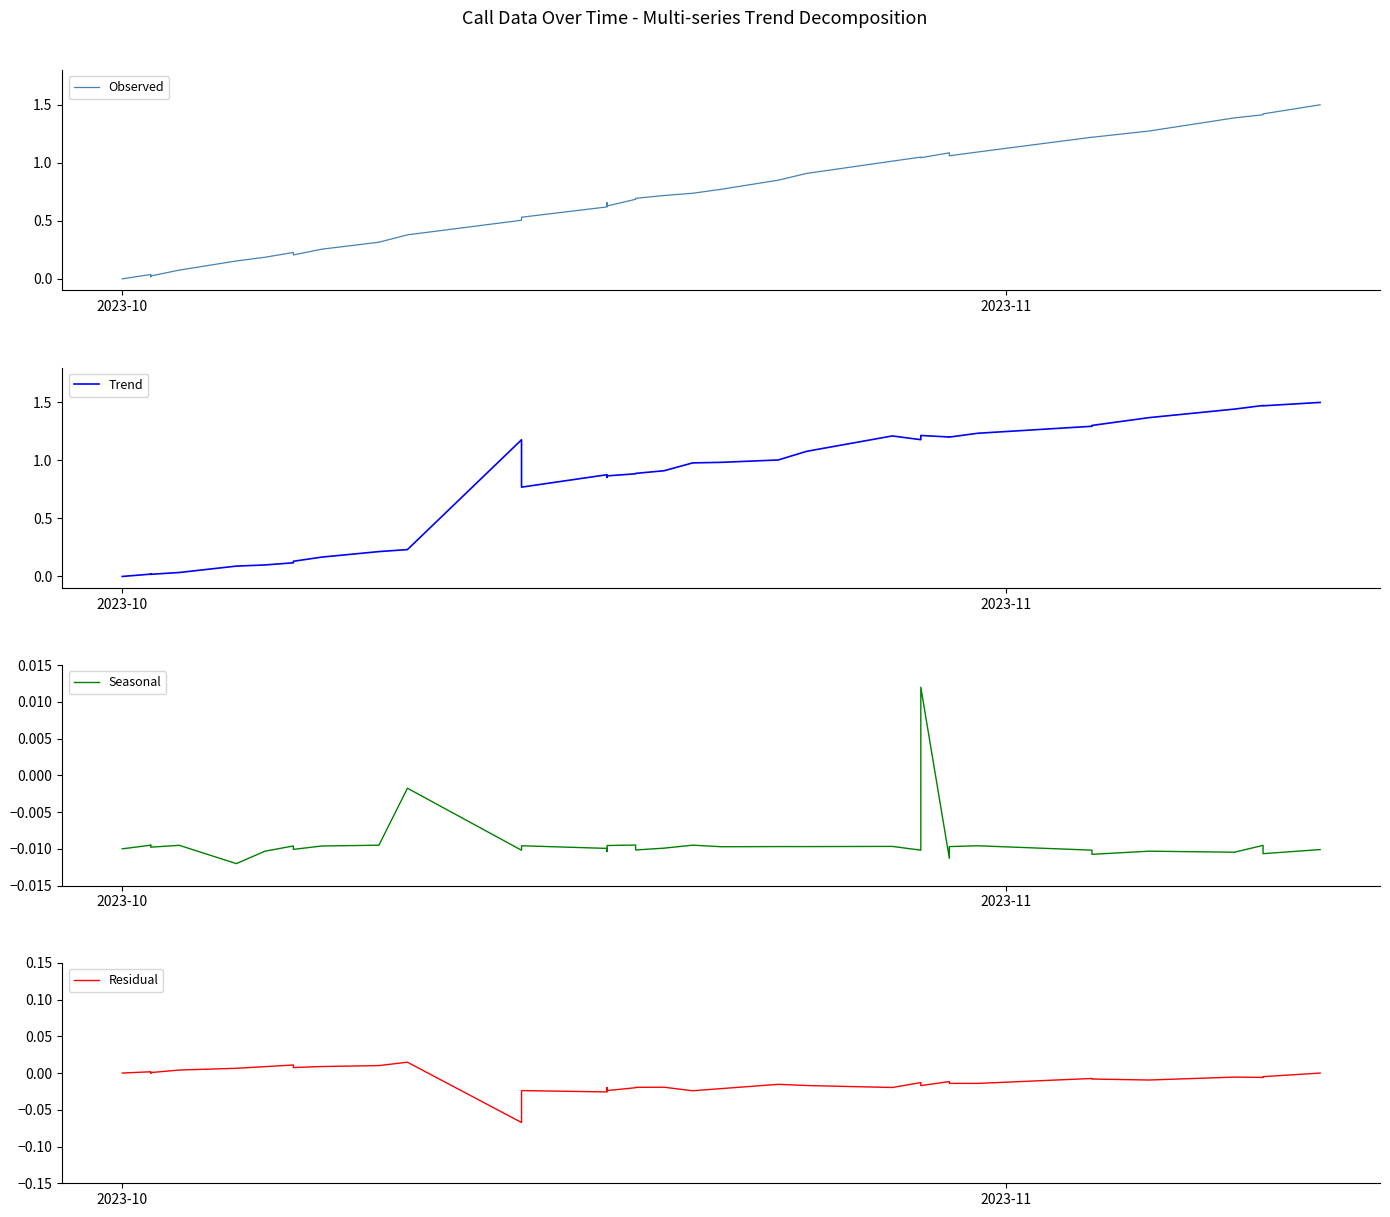

Which series has the widest spread of values?

Observed